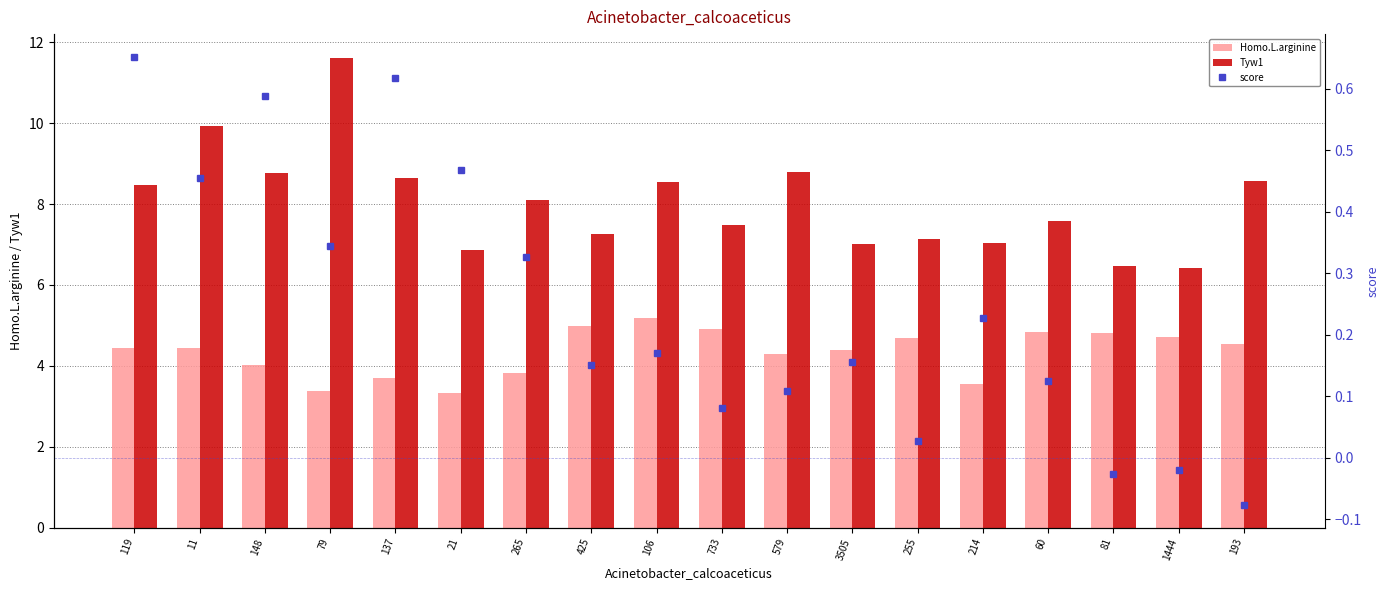

At which category does the chart reach its peak across all series?

79